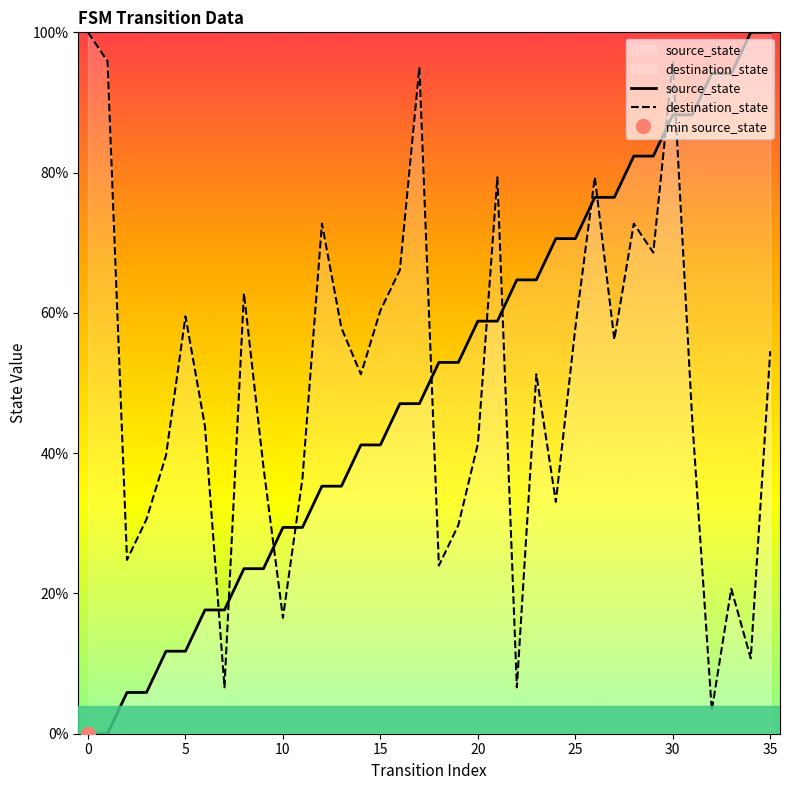

At which label does source_state first exceed 52?

18